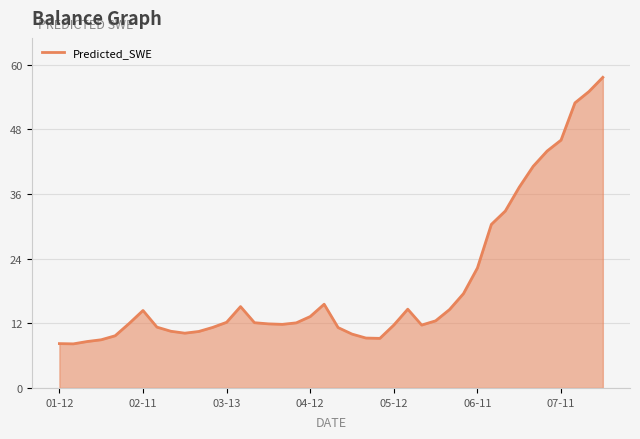

What is the difference between the maximum and minimum values?

49.5